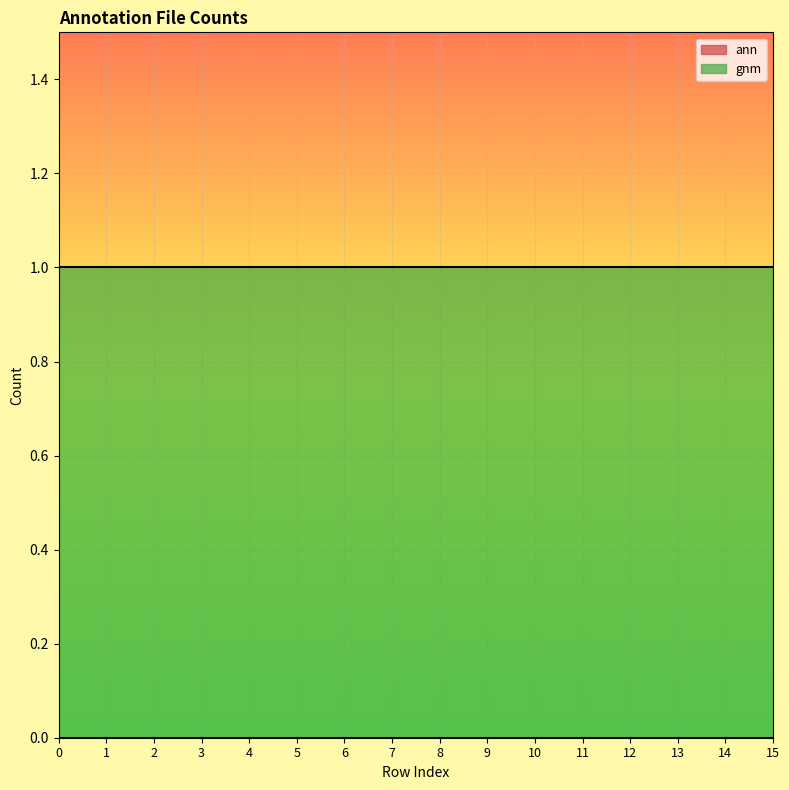

What is the greatest value displayed?

1